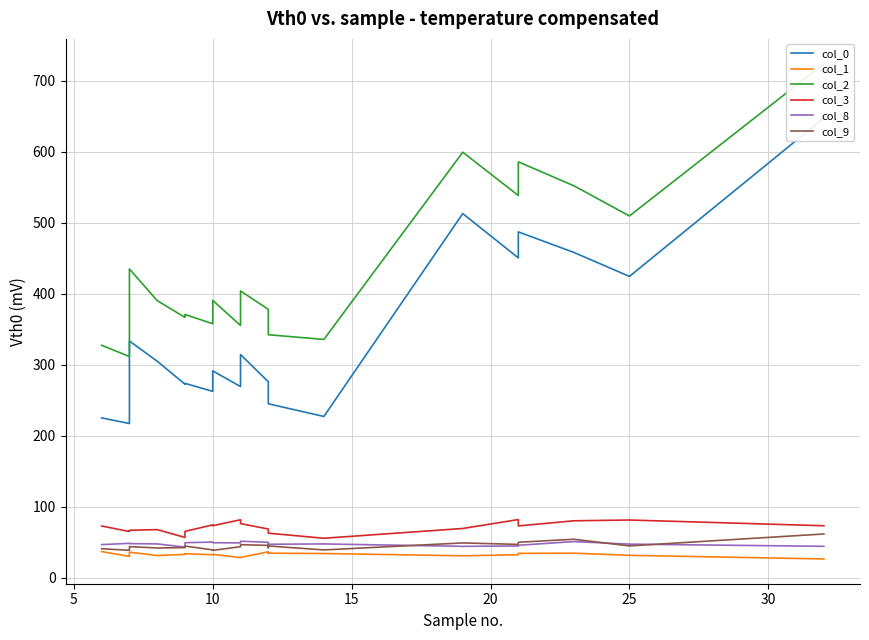

In col_1, how many points are lower than both neighbors (excluding endpoints)?

6